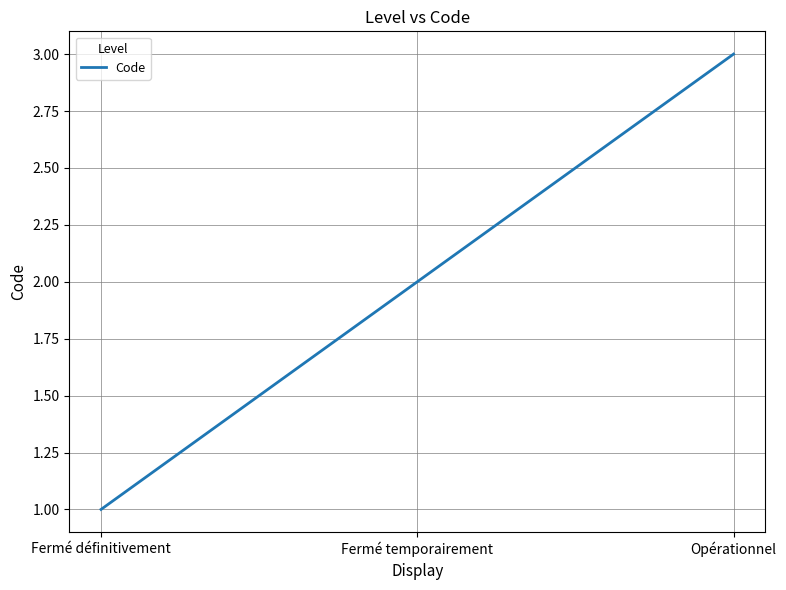

What is the difference between the maximum and minimum values?

2